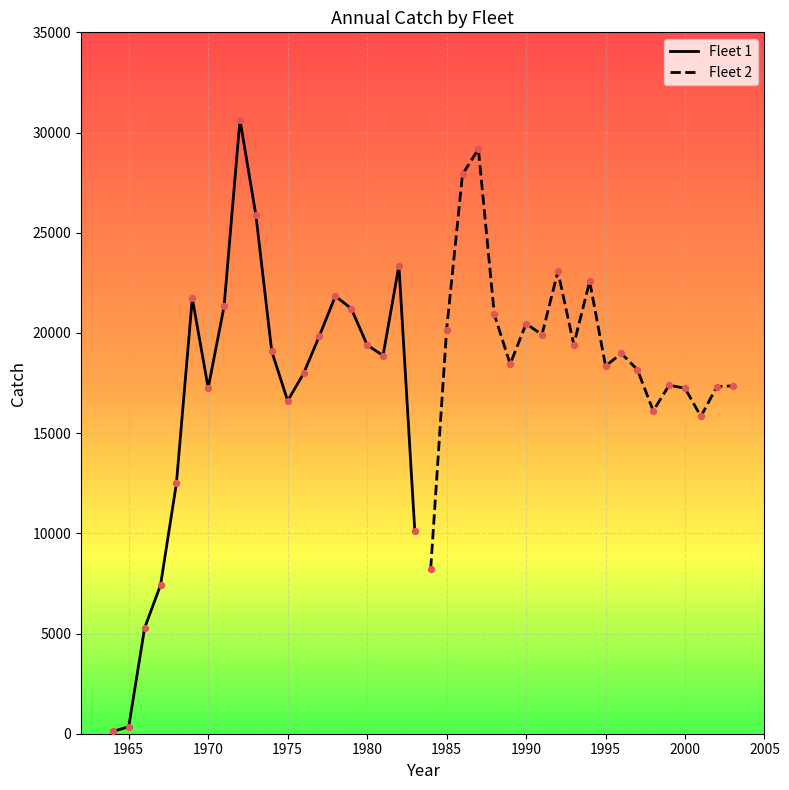

What are all the series names shown in the legend?

Fleet 1, Fleet 2